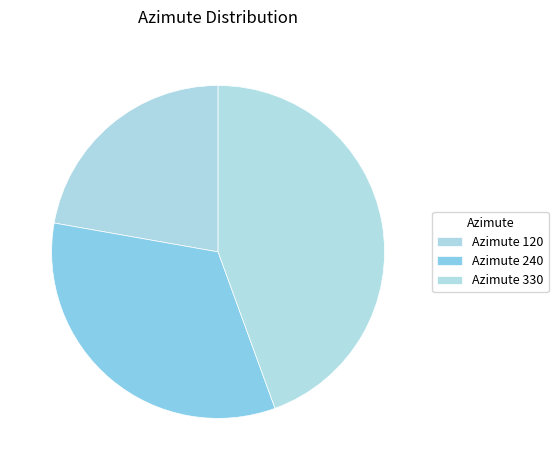

Count the number of slices in the pie.

3